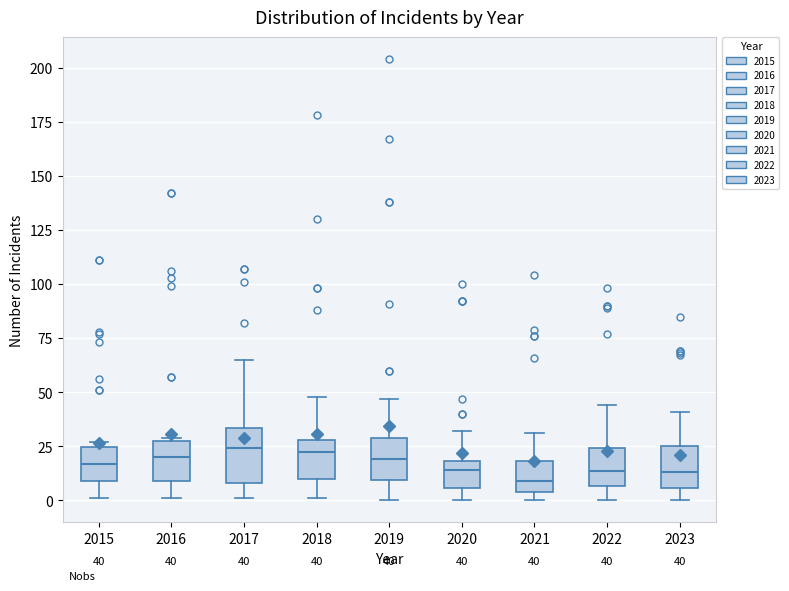

Comparing the boxes themselves (not the whiskers), which one is the tallest?

2017